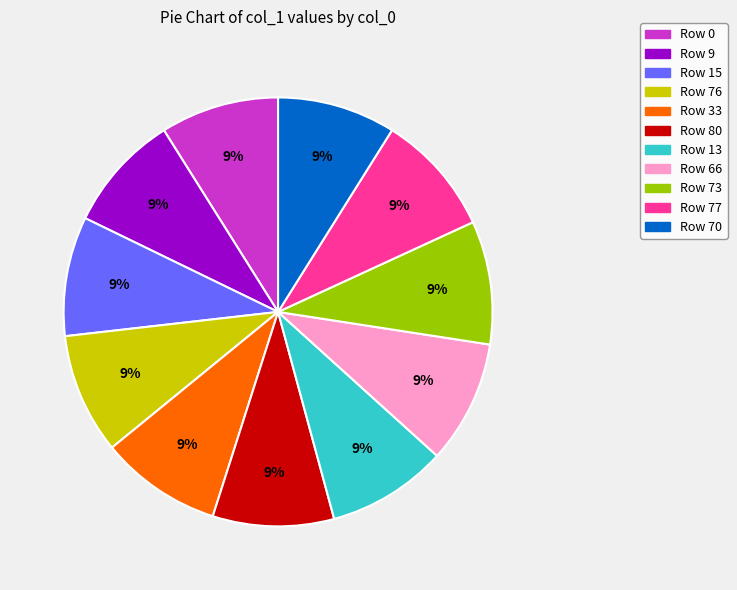

To the nearest percent, what is the average slice percentage?

9%